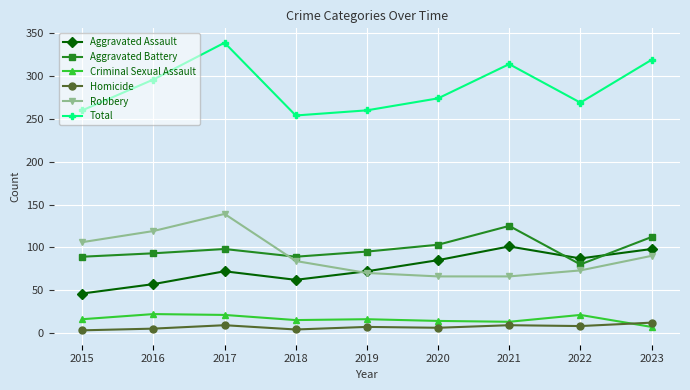

At 2018, list the series in order from smallest to largest.

Homicide, Criminal Sexual Assault, Aggravated Assault, Robbery, Aggravated Battery, Total